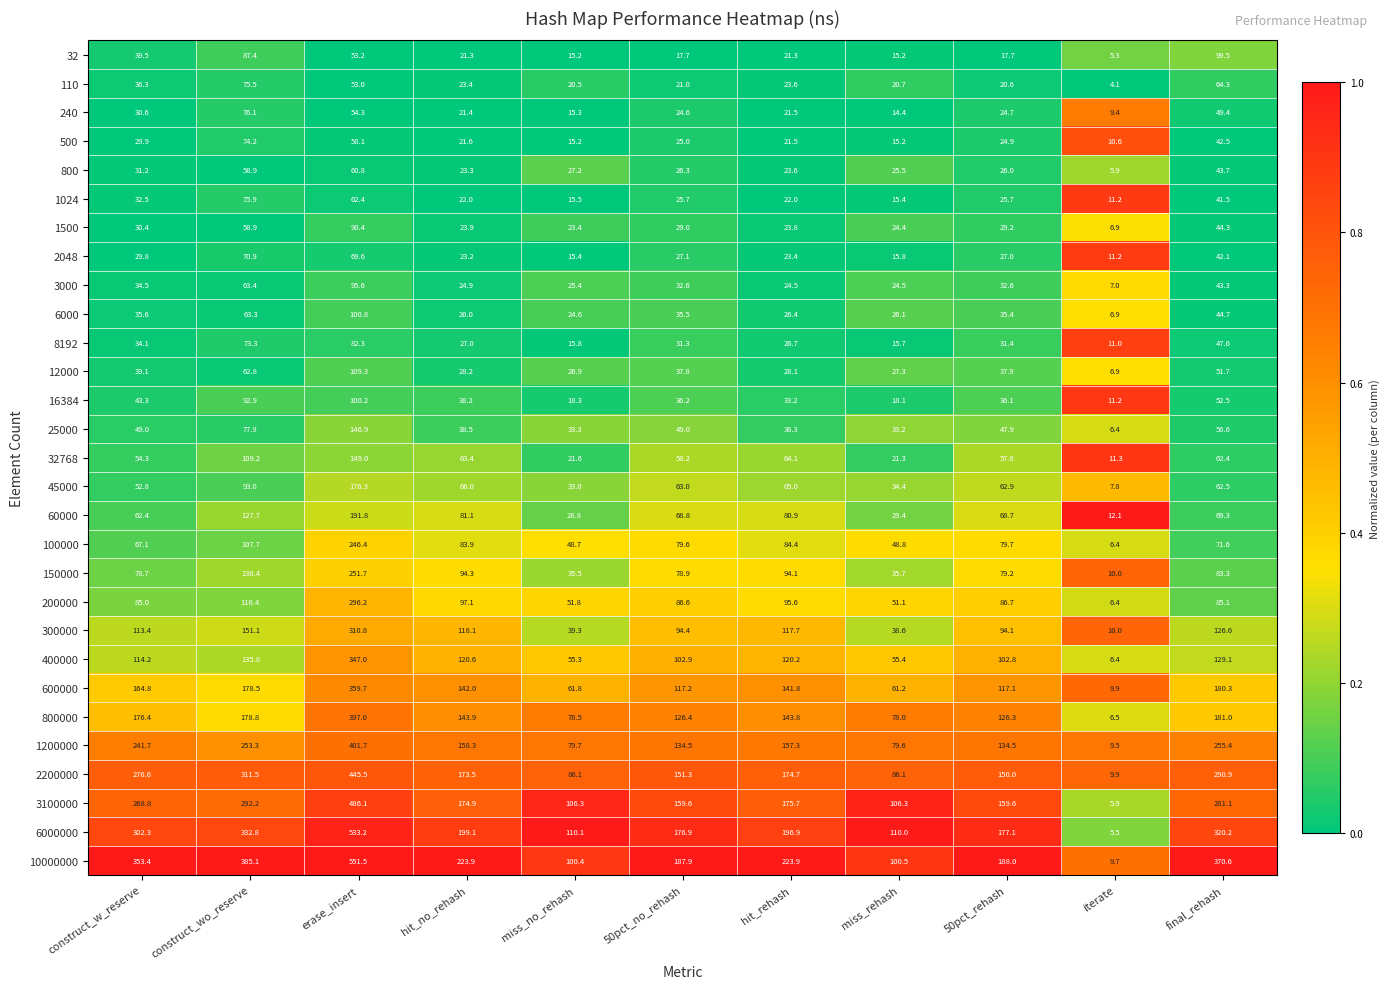

Which series has the largest range (max minus min)?

10000000